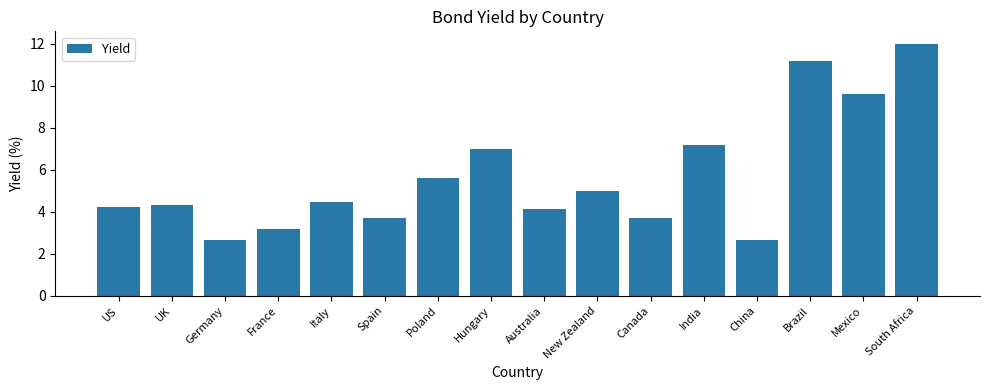

What is the difference between the maximum and second lowest values?

9.3